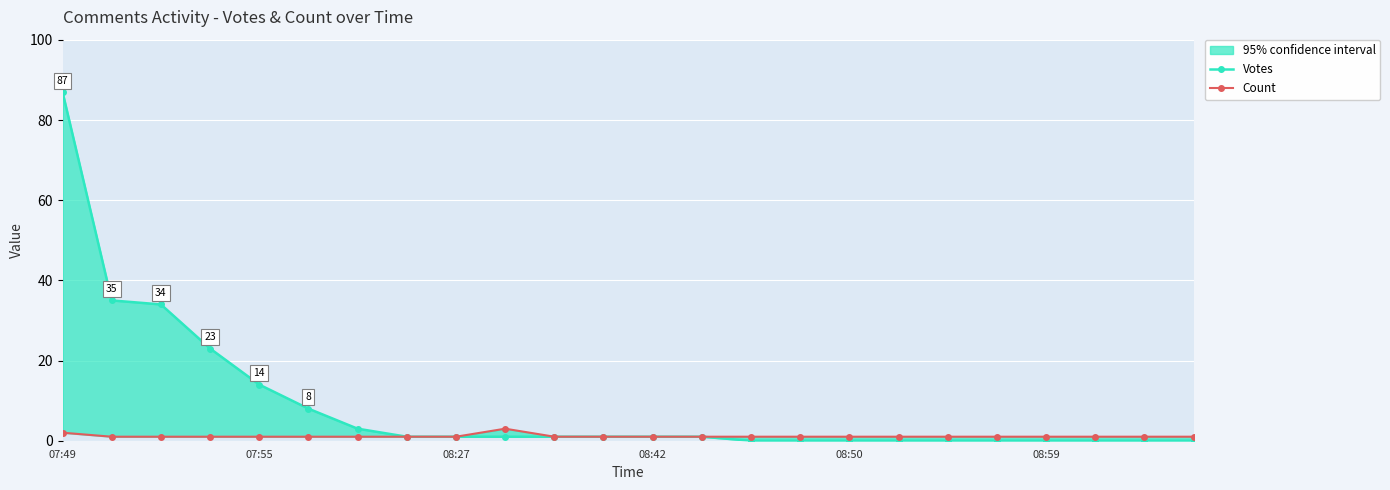

What is the sum of all Votes values?

211